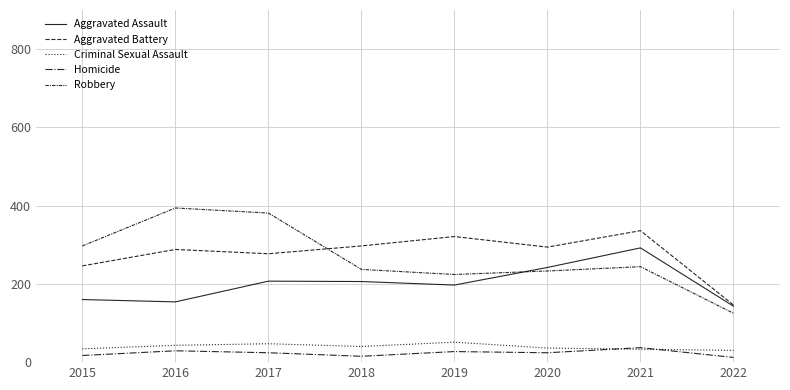

What is the value of the Criminal Sexual Assault point at the 7th from the left?

33